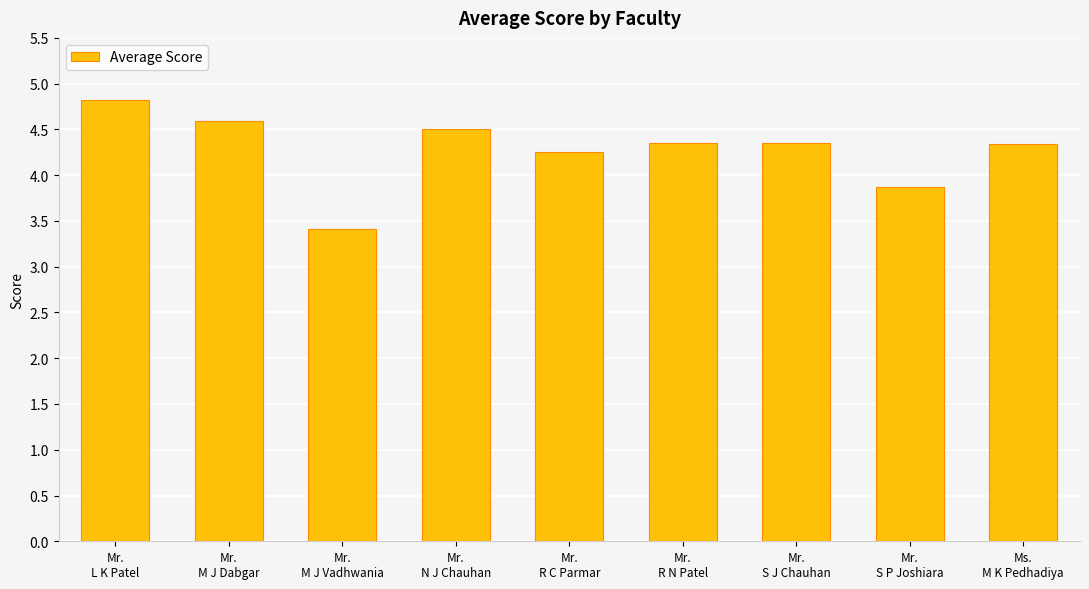

What is the difference between the second highest and minimum values?

1.2